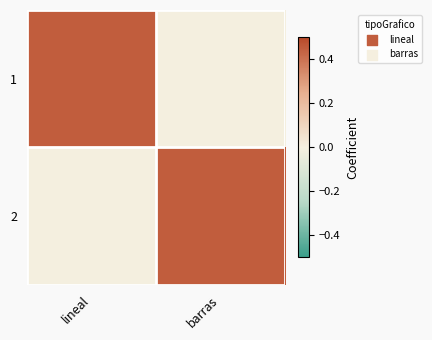

Reading left to right, what are all the values shown in this chart?

1: lineal=0.5	barras=0.0
2: lineal=0.0	barras=0.5